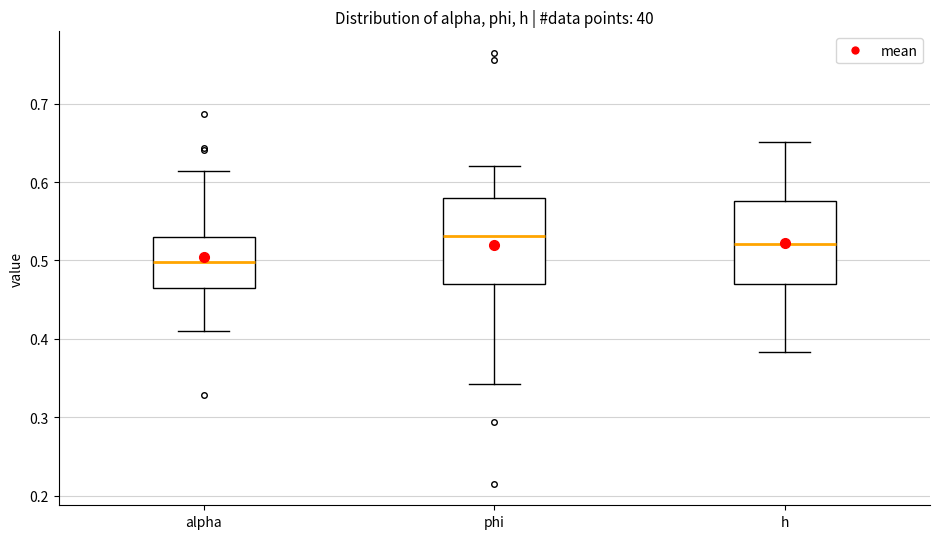

Where does the median line of the box for phi sit on the y-axis? The values are not printed on the chart, so give them approximately, as read against the axis.

0.53